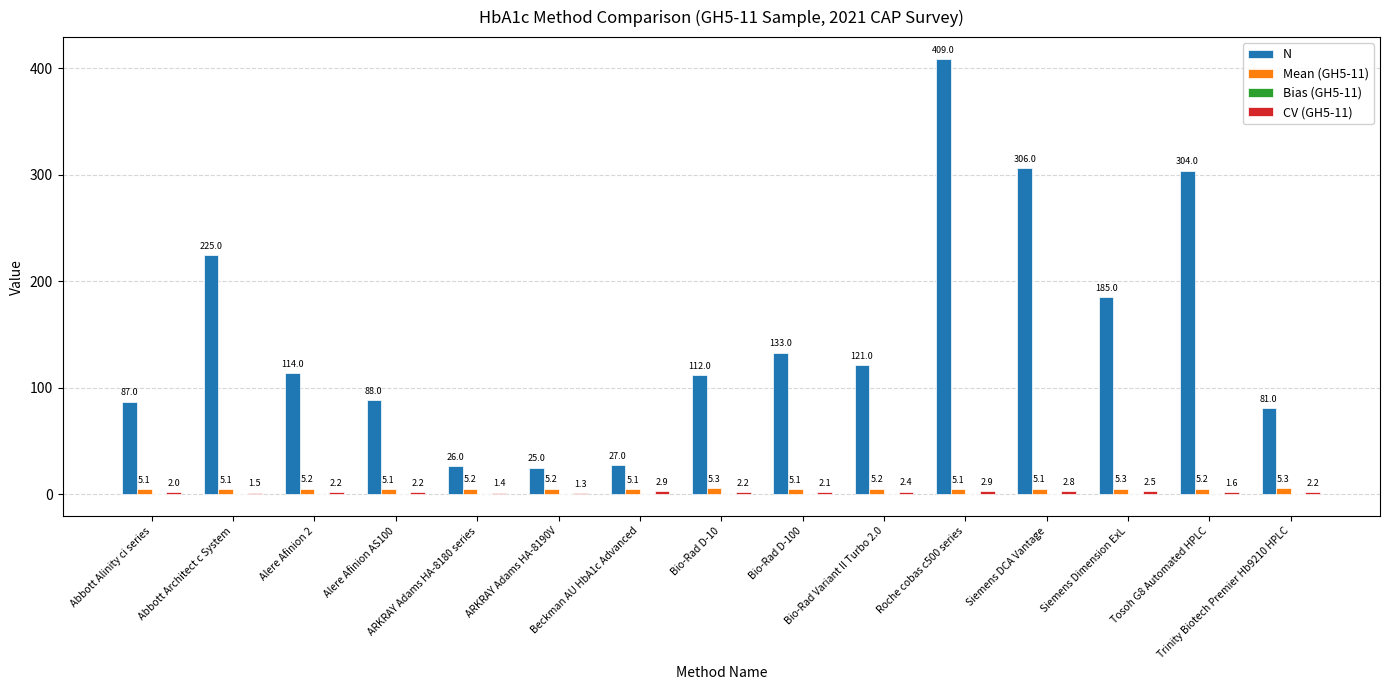

Which series has the largest total across all categories?

N